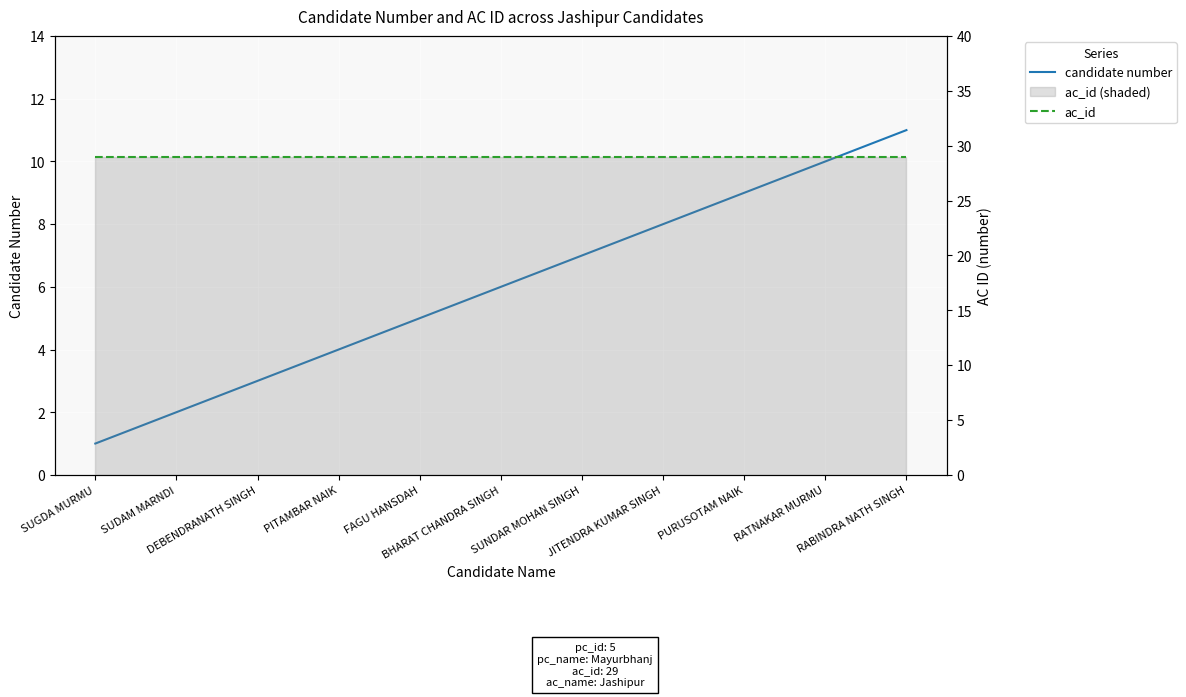

Which series has the largest total across all categories?

ac_id